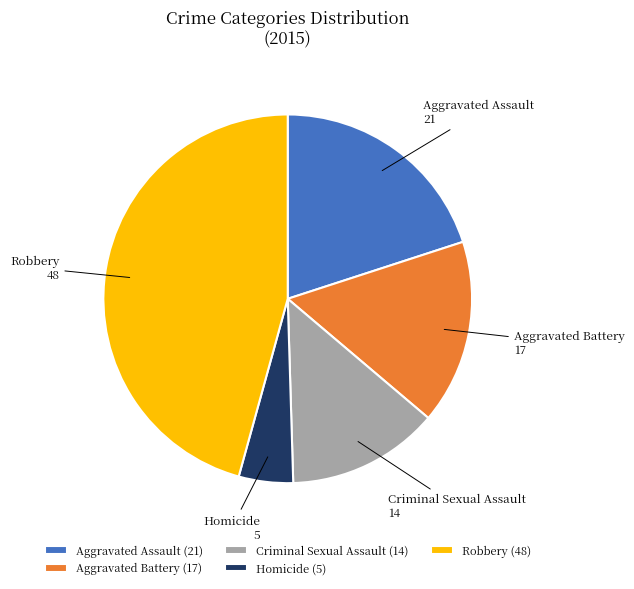

Is there any slice that represents more than half of the pie?

No